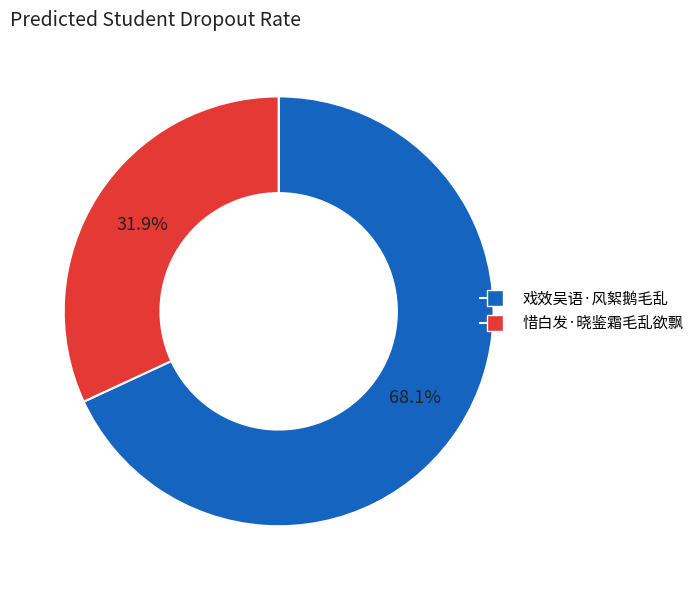

What portion of the pie excludes 戏效吴语·风絮鹅毛乱?

31.9%